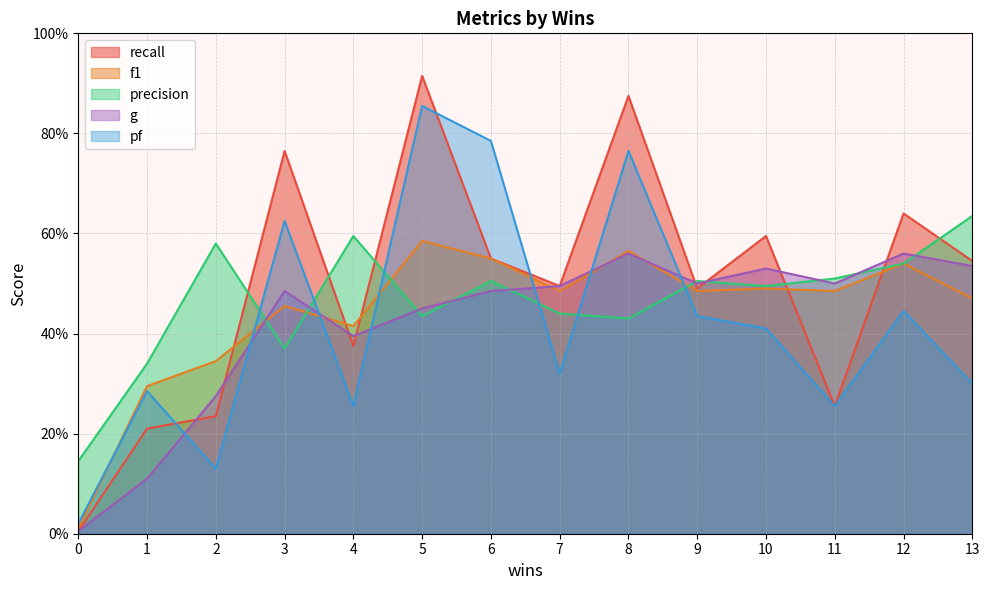

What is the value of the recall point at the 13th from the left?

0.6